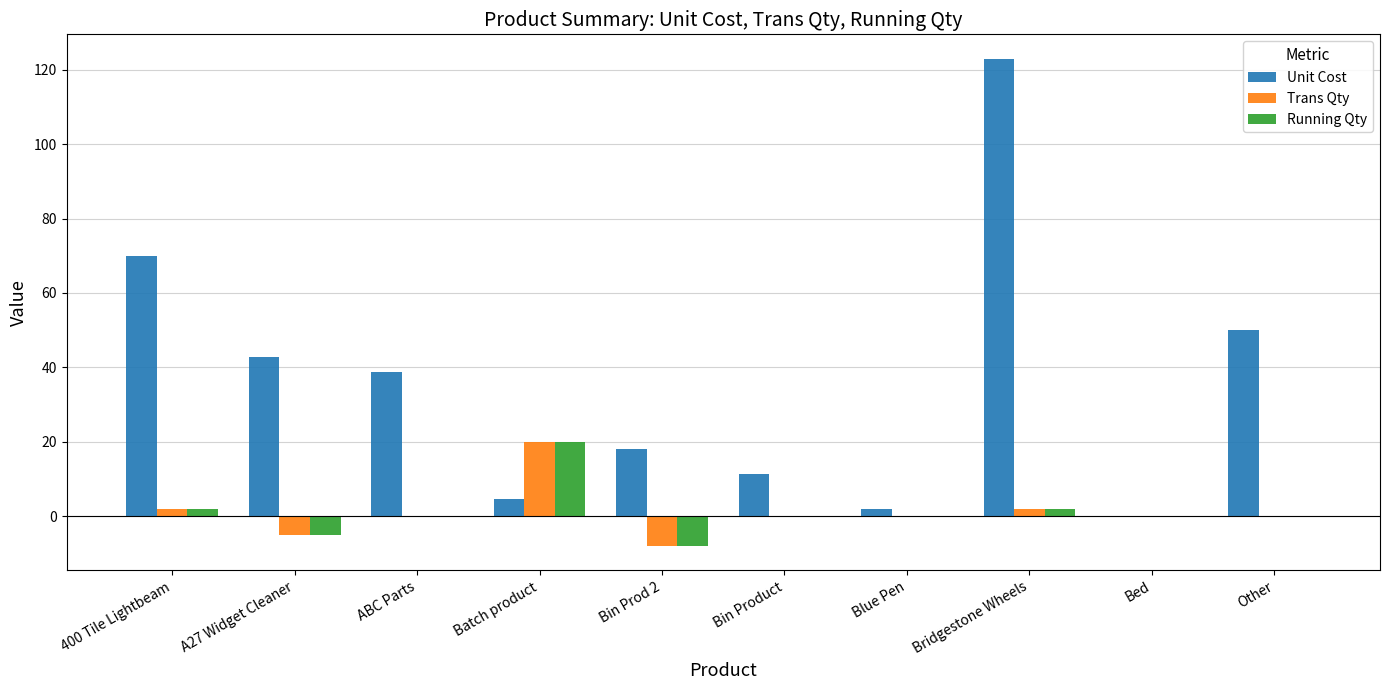

Which series has the largest total across all categories?

Unit Cost